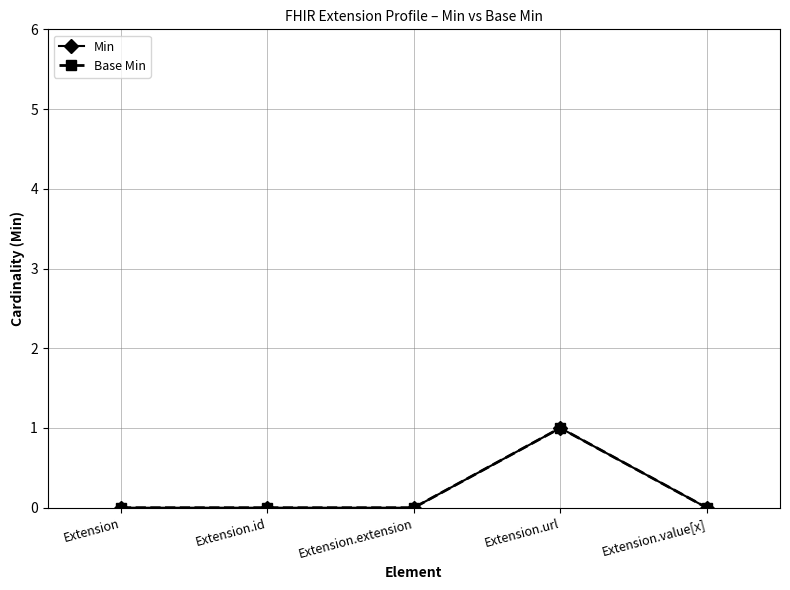

Which series has the largest range (max minus min)?

Min